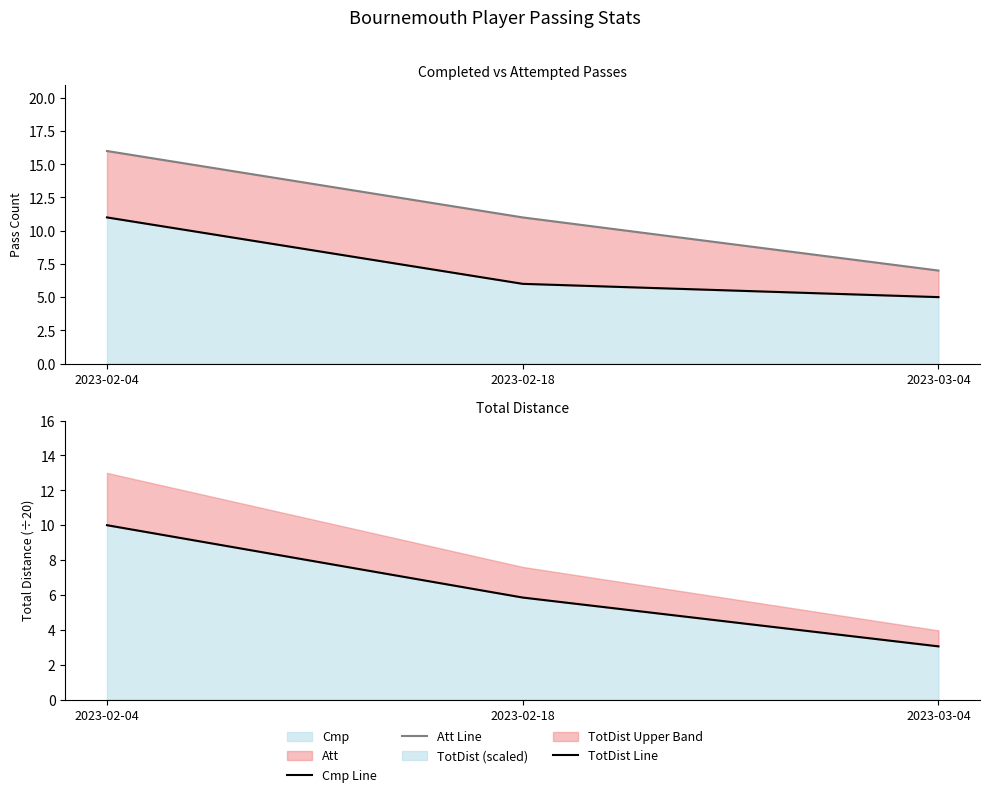

What is the difference between the second highest and minimum values in the Att Line series?

4.0